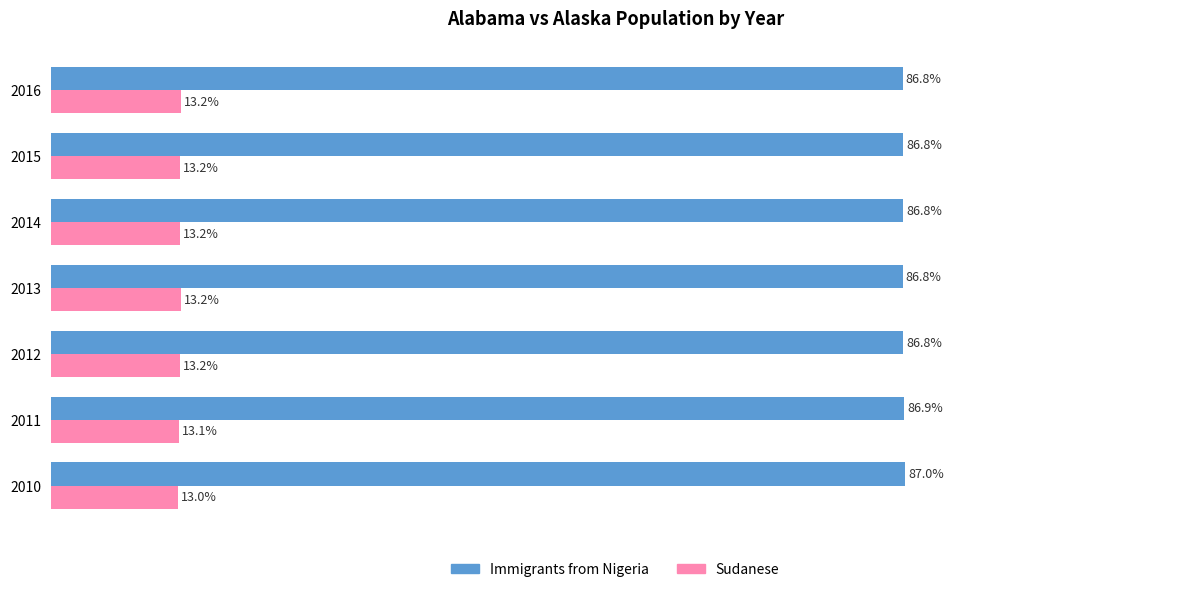

Is the value of Immigrants from Nigeria at 2011 greater than the value of Sudanese at 2016?

Yes